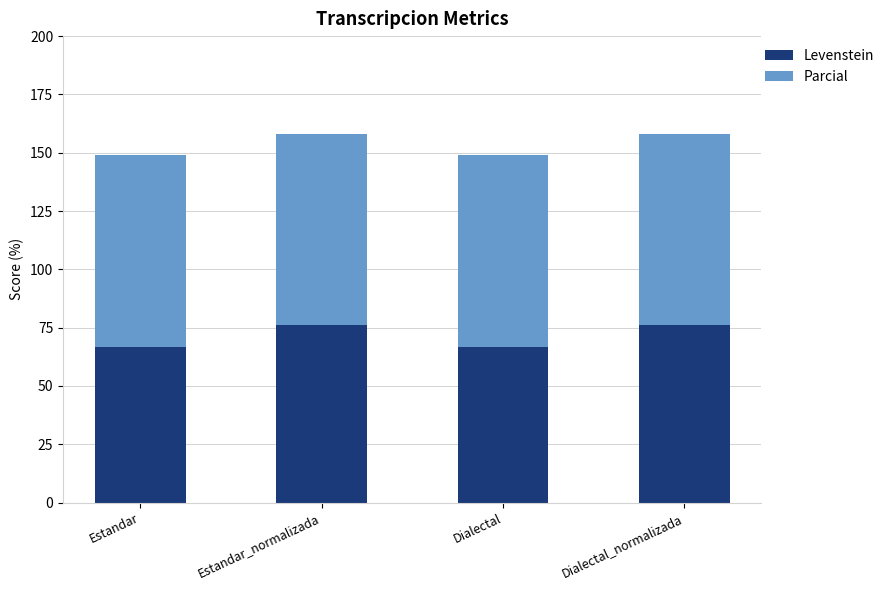

What is the approximate value of Levenstein at Dialectal_normalizada?

76.3